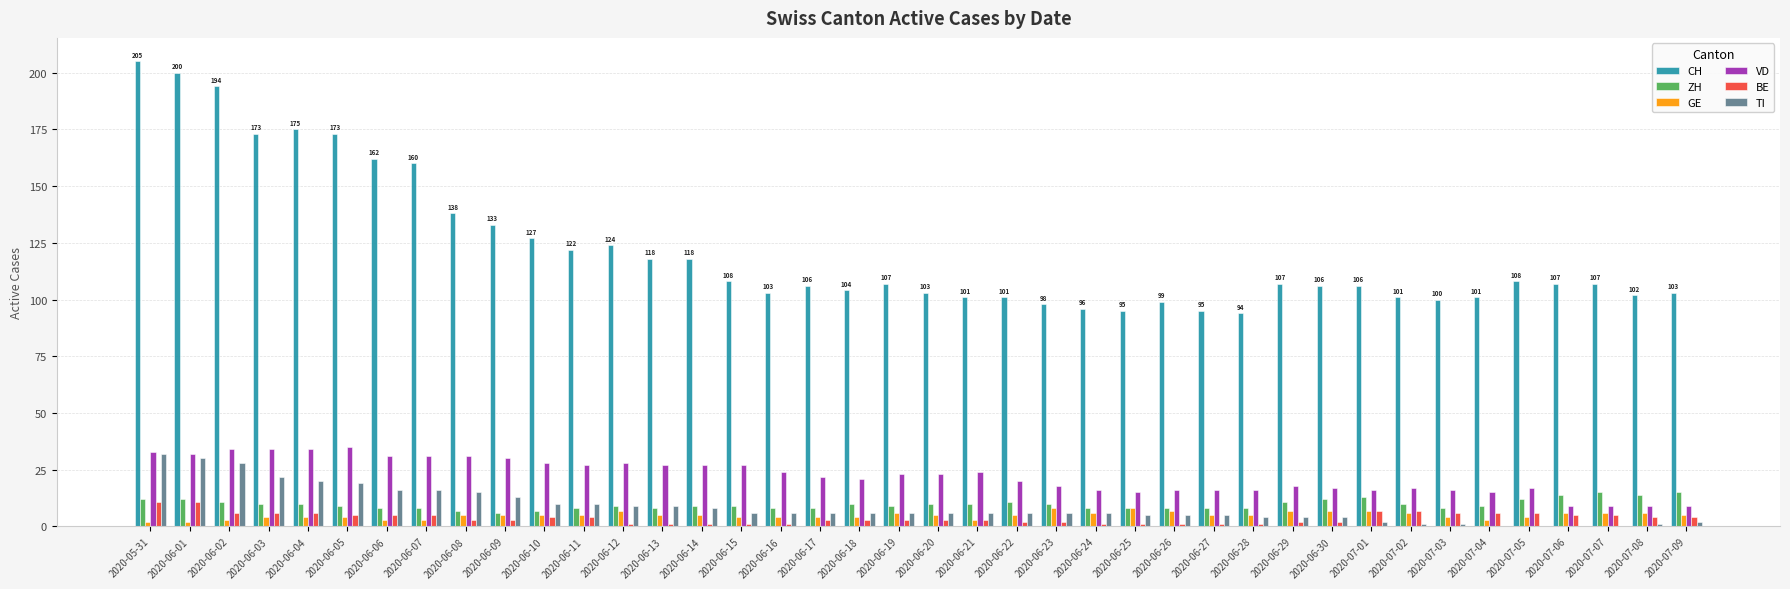

Is the value of CH at 2020-06-04 greater than the value of ZH at 2020-06-07?

Yes